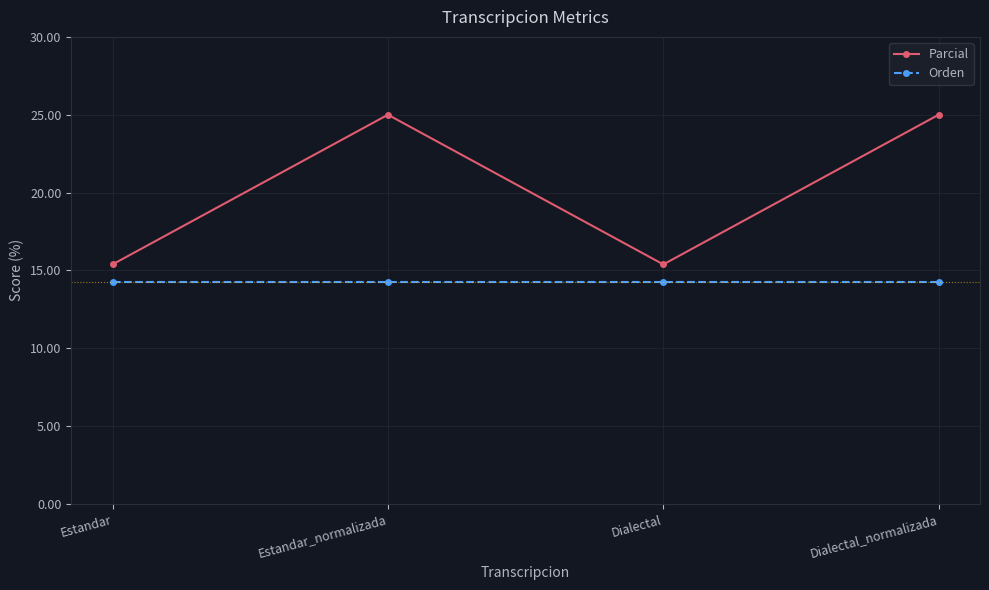

What is the approximate value of Parcial at Dialectal?

15.4